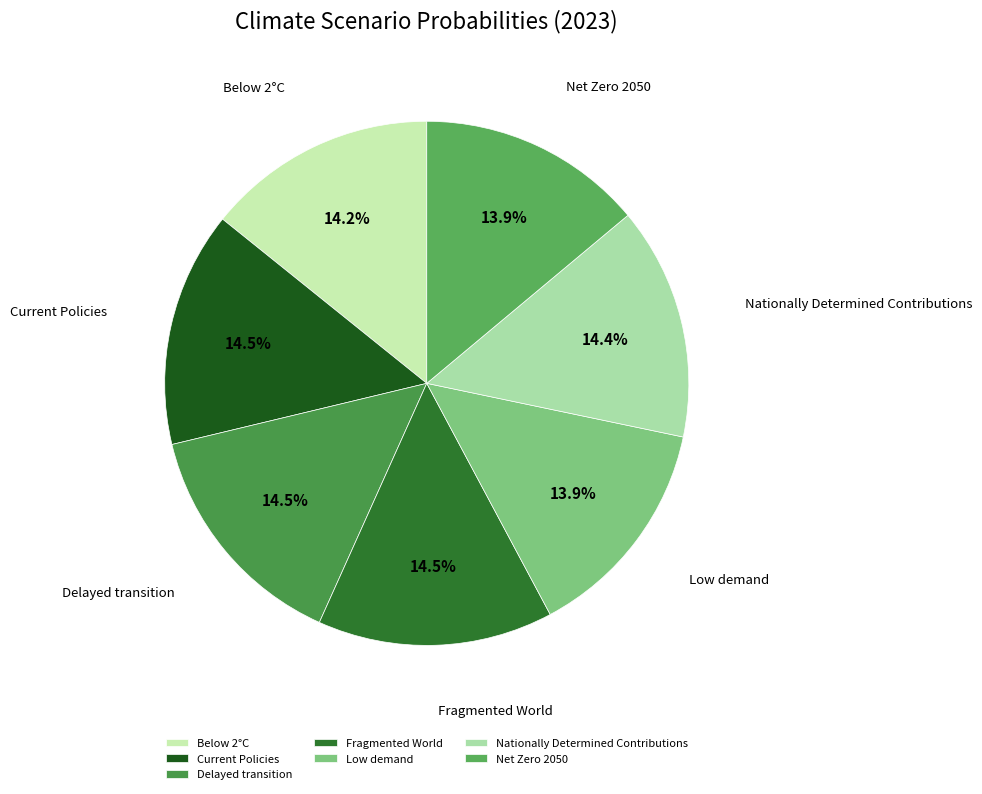

Does Net Zero 2050 represent more than half of the total?

No